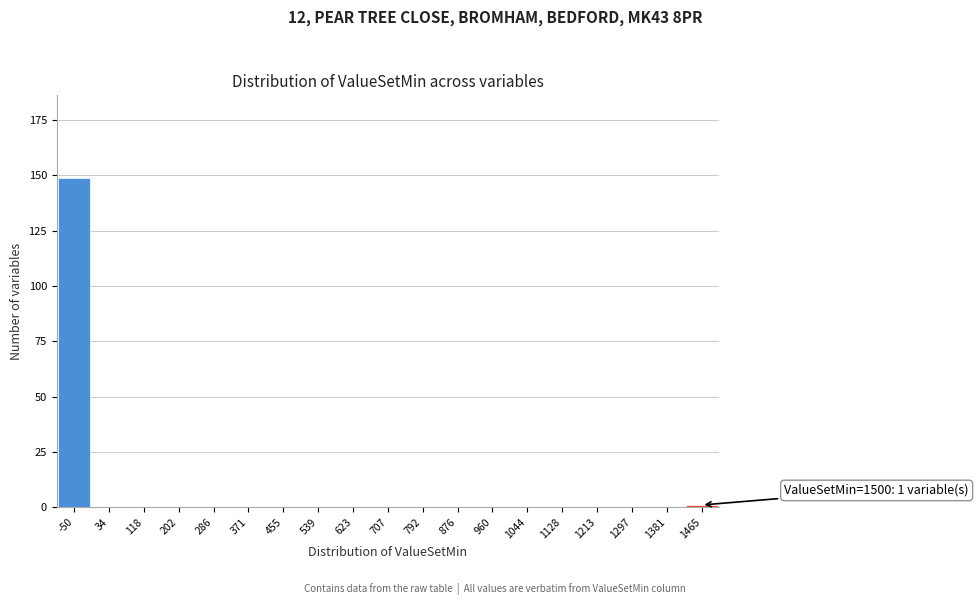

Reading right to left, what are all the values shown in this chart?

1465=1	1381=0	1297=0	1213=0	1128=0	1044=0	960=0	876=0	792=0	707=0	623=0	539=0	455=0	371=0	286=0	202=0	118=0	34=0	-50=149